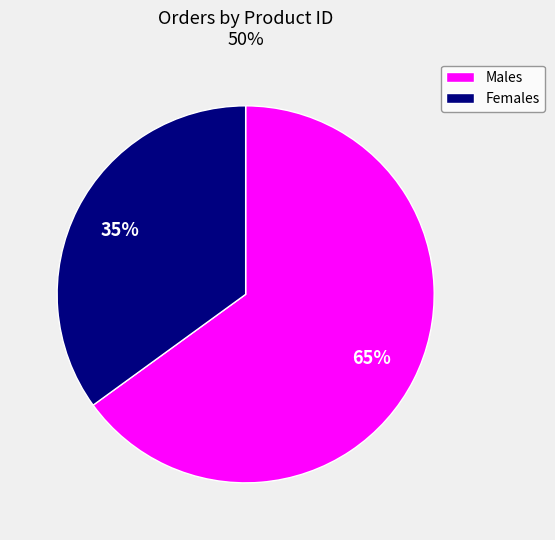

Do Males and Females together represent more than half of the pie?

Yes